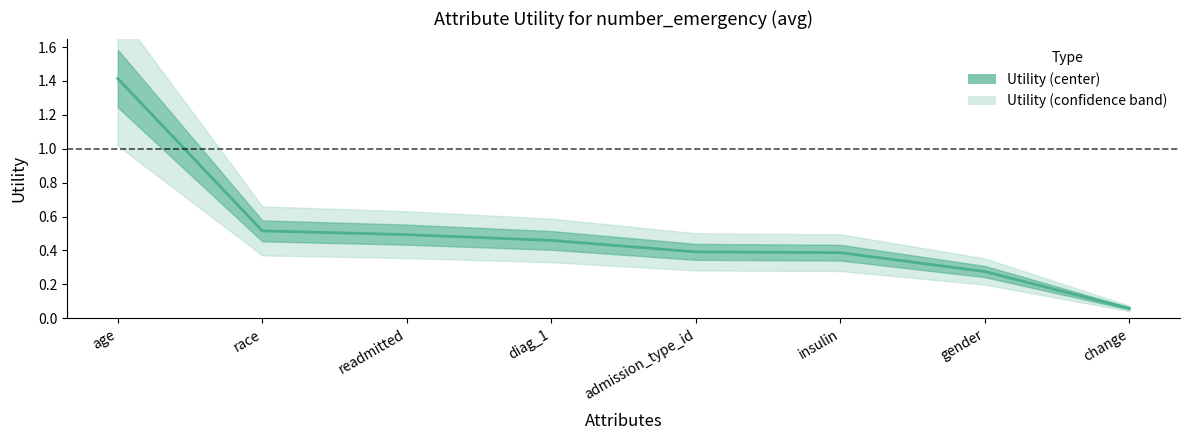

What is the maximum value shown in the chart?

1.4